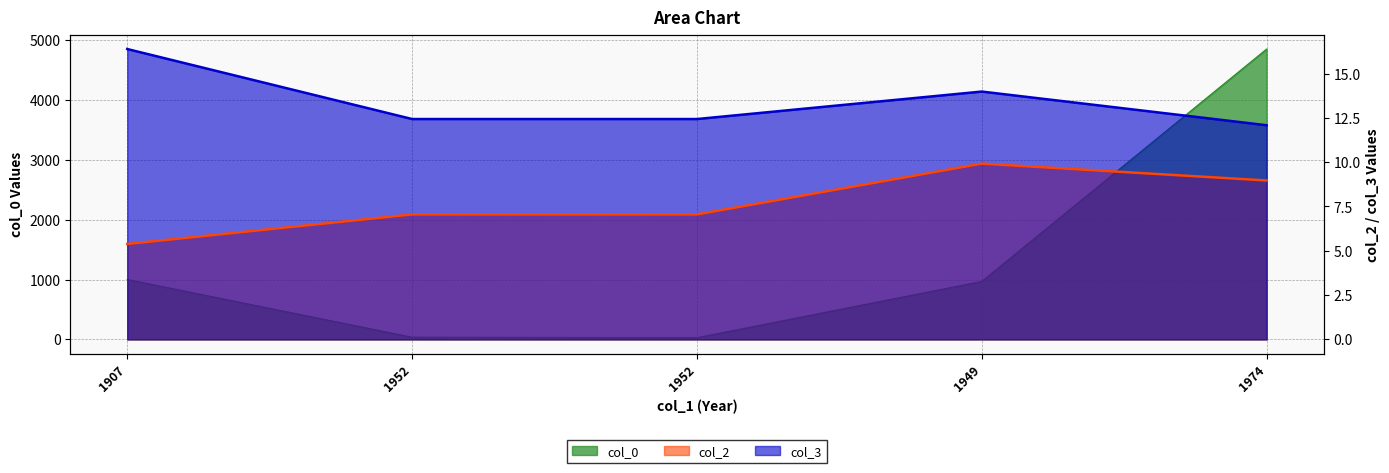

How many data points in col_2 are less than 7?

1